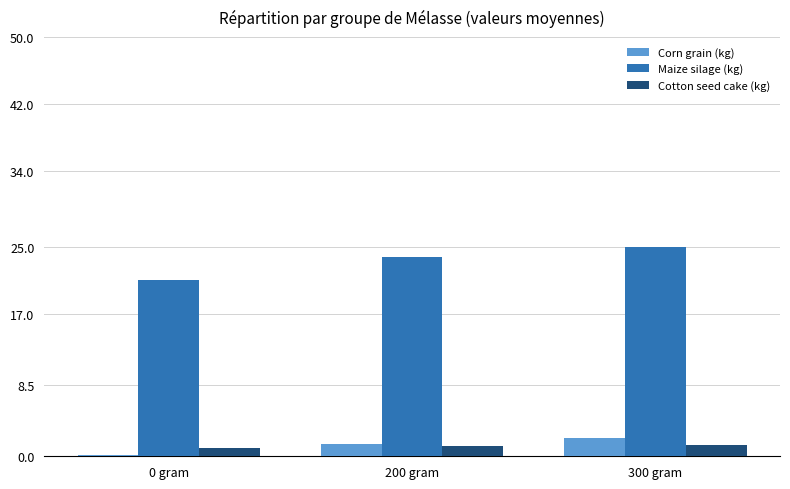

Which series has the largest range (max minus min)?

Maize silage (kg)